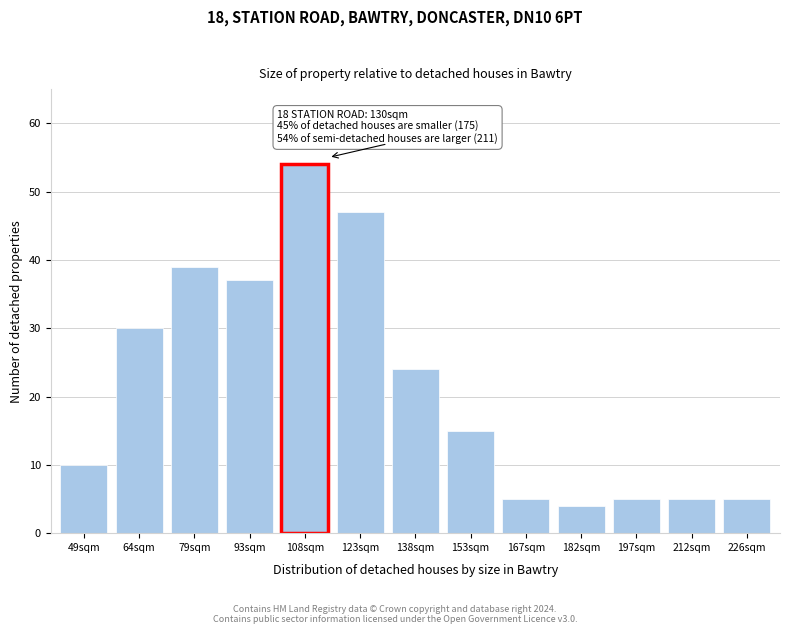

Reading left to right, list all the values displayed in this chart.

49sqm=10	64sqm=30	79sqm=39	93sqm=37	108sqm=54	123sqm=47	138sqm=24	153sqm=15	167sqm=5	182sqm=4	197sqm=5	212sqm=5	226sqm=5